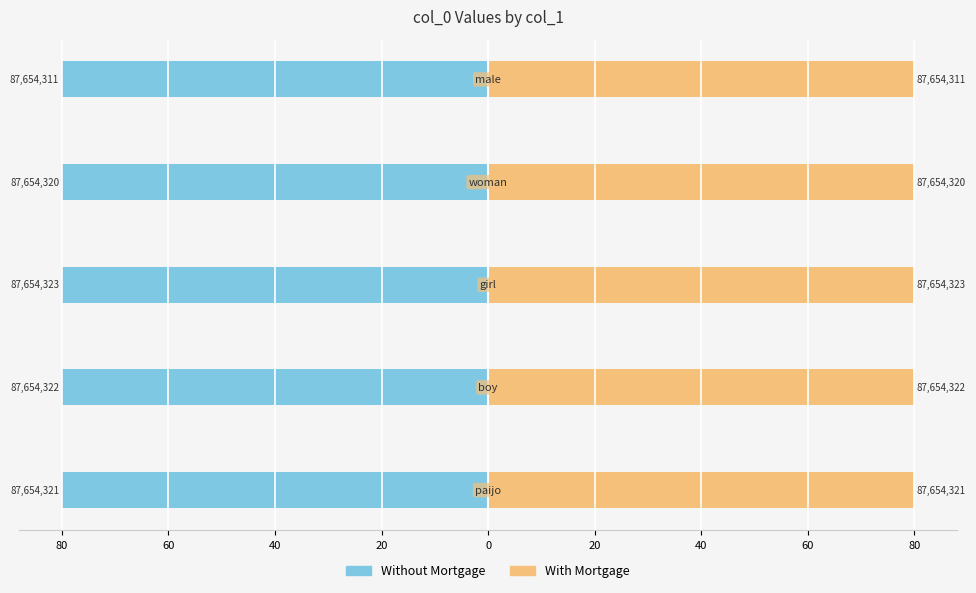

Reading right to left, list all the values displayed in this chart.

Without Mortgage: 0=-80.0	20=-80.0	40=-80.0	60=-80.0	80=-80.0
With Mortgage: 0=80.0	20=80.0	40=80.0	60=80.0	80=80.0